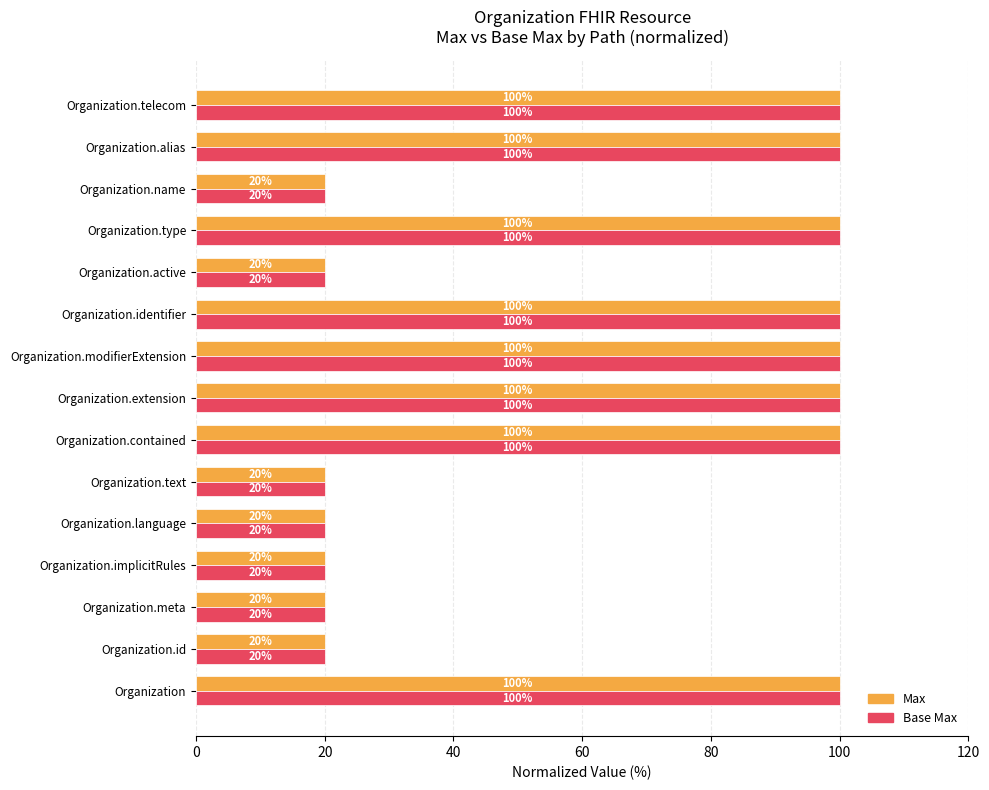

True or false: Max has a value of 26 at Organization.telecom.

False